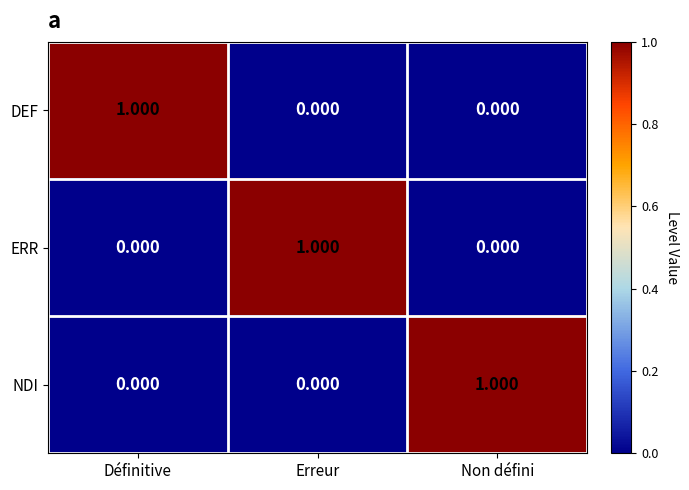

Is the value of ERR at Erreur greater than the value of NDI at Erreur?

Yes